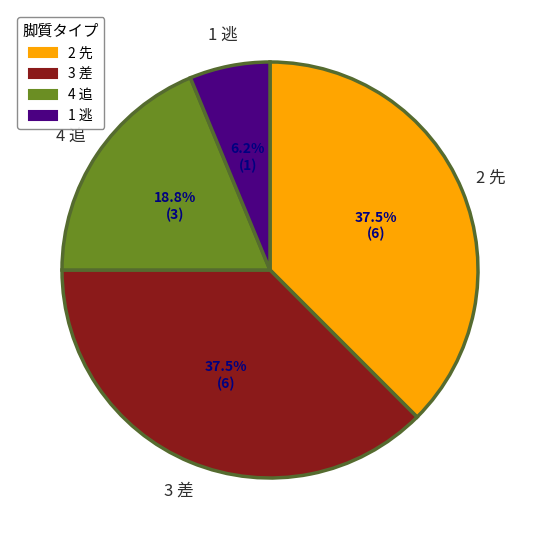

Does any single category account for the majority?

No